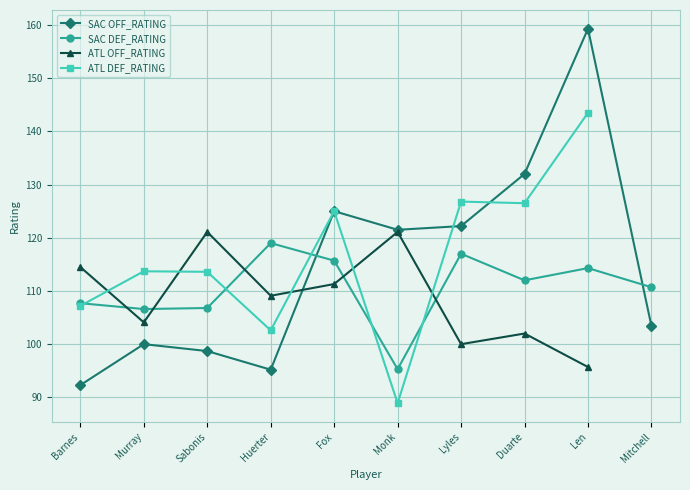

Is the value of SAC OFF_RATING at Barnes greater than the value of SAC DEF_RATING at Murray?

No